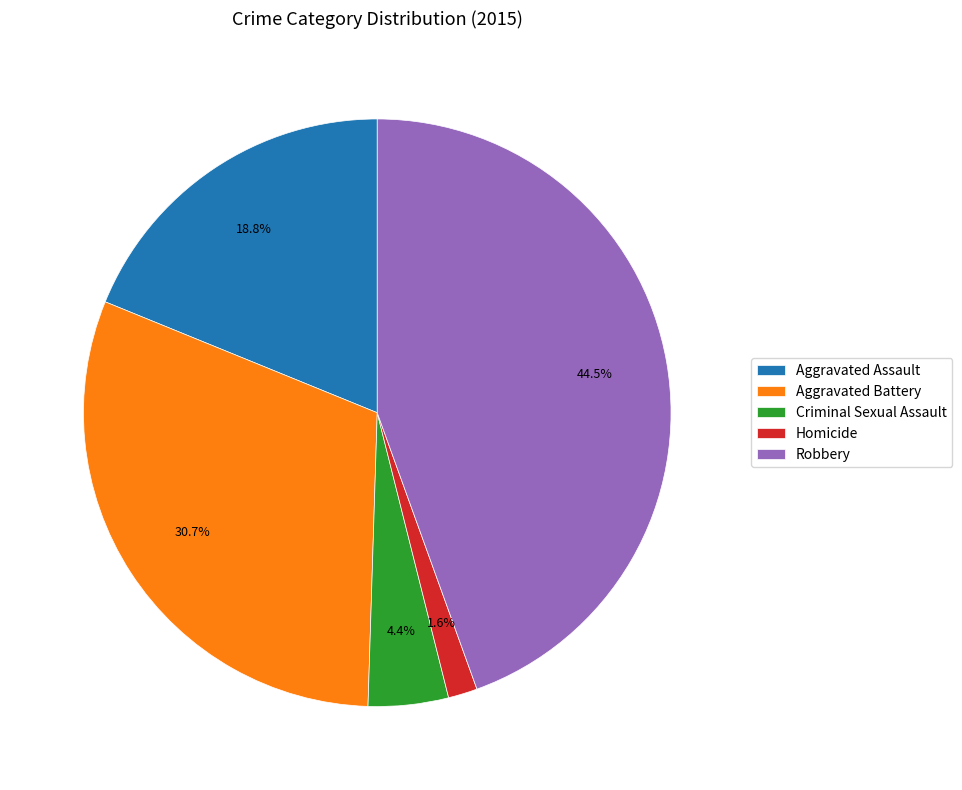

What is the ratio of the value at Aggravated Assault to the value at Robbery?

0.4